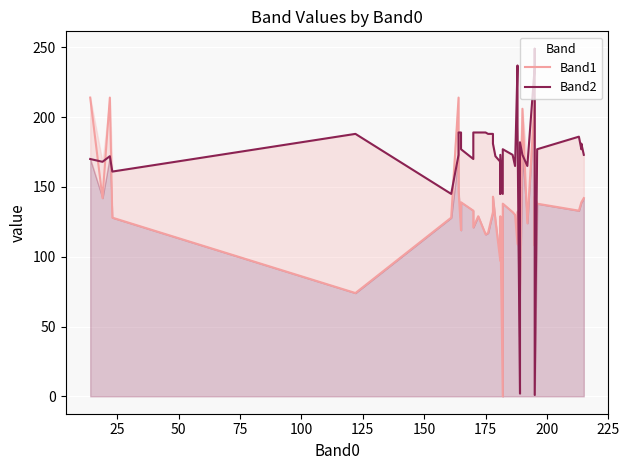

After their last crossing, which series has the higher values: Band2 or Band1?

Band2